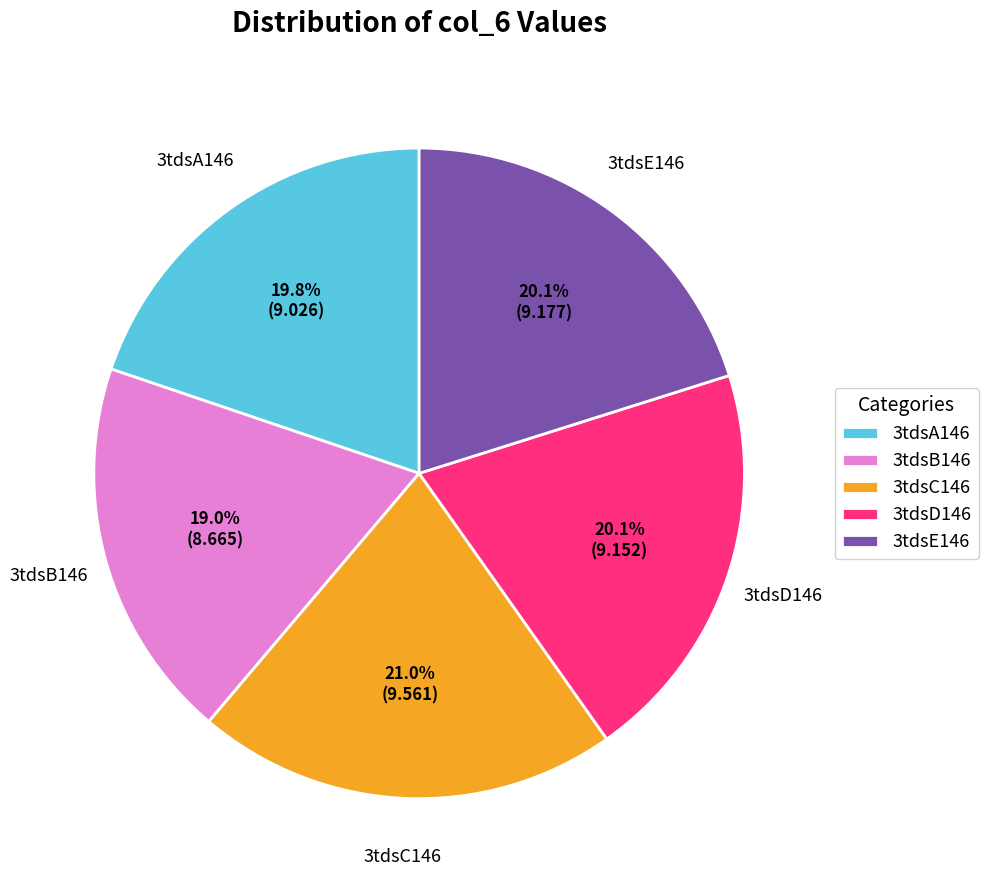

To the nearest percent, what percentage of the pie is 3tdsB146?

19%